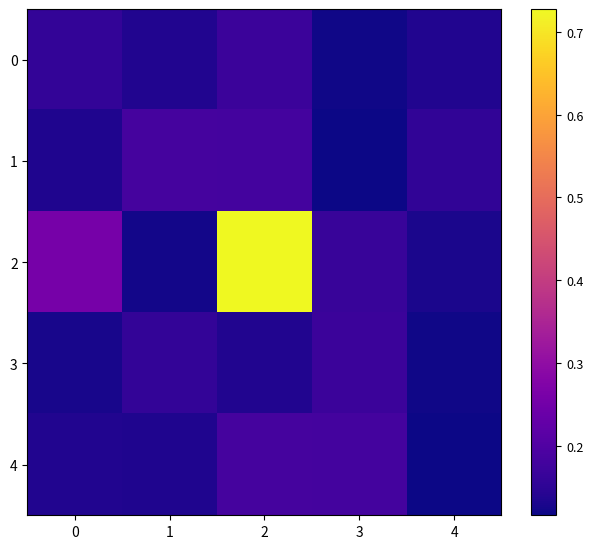

Which series has the widest spread of values?

2